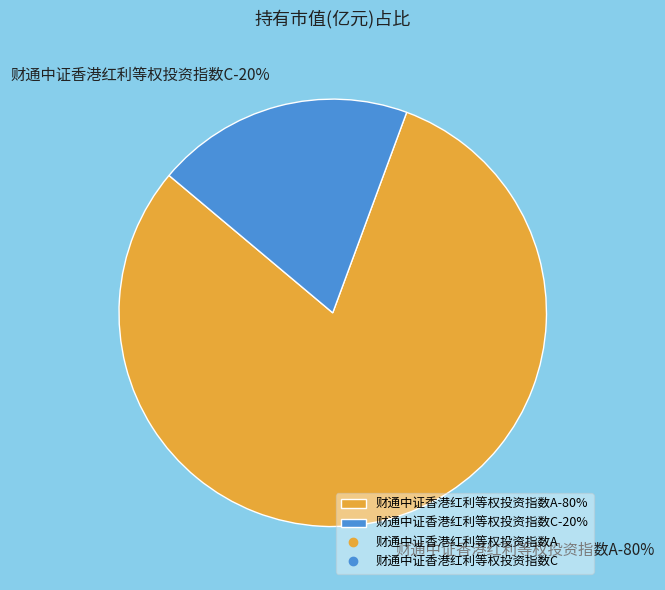

Between 财通中证香港红利等权投资指数C and 财通中证香港红利等权投资指数A, which is larger?

财通中证香港红利等权投资指数A